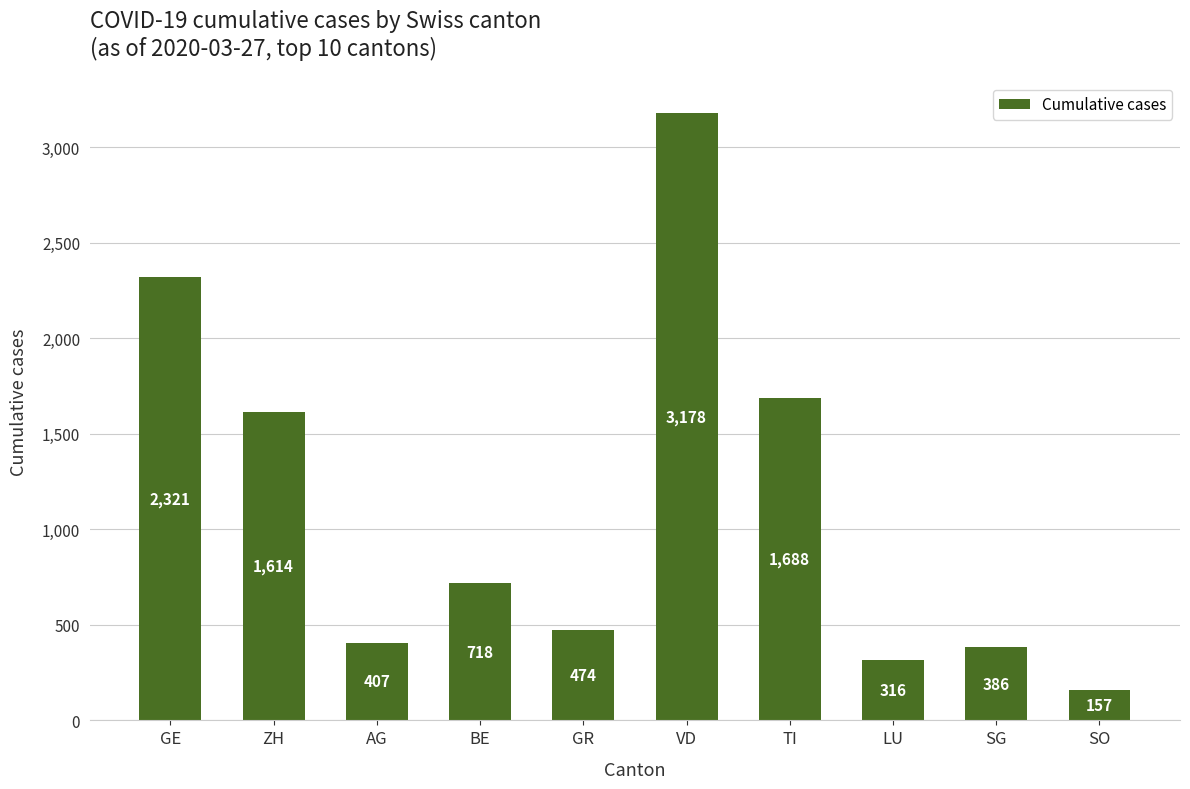

Approximately how many times larger is the value at VD compared to BE?

4.4